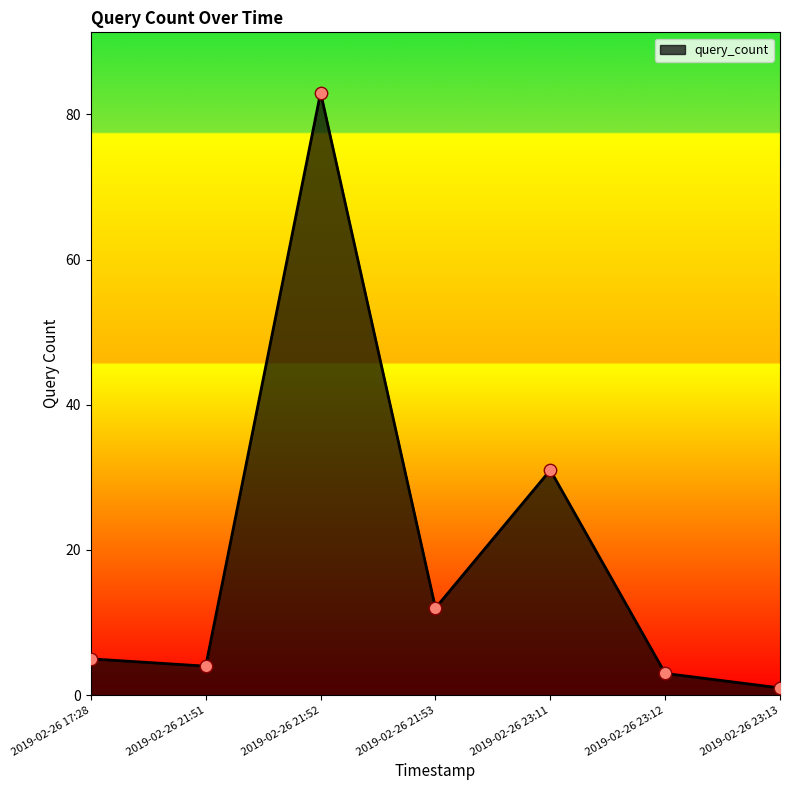

What is the change in value from 2019-02-26 21:52 to 2019-02-26 23:13?

-82